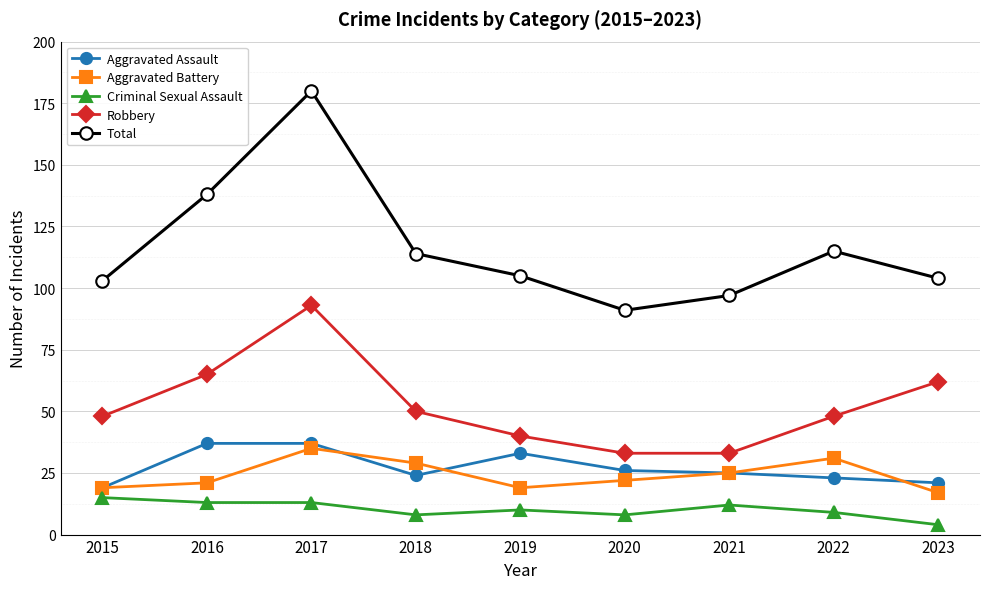

Count the number of data series in this chart.

5